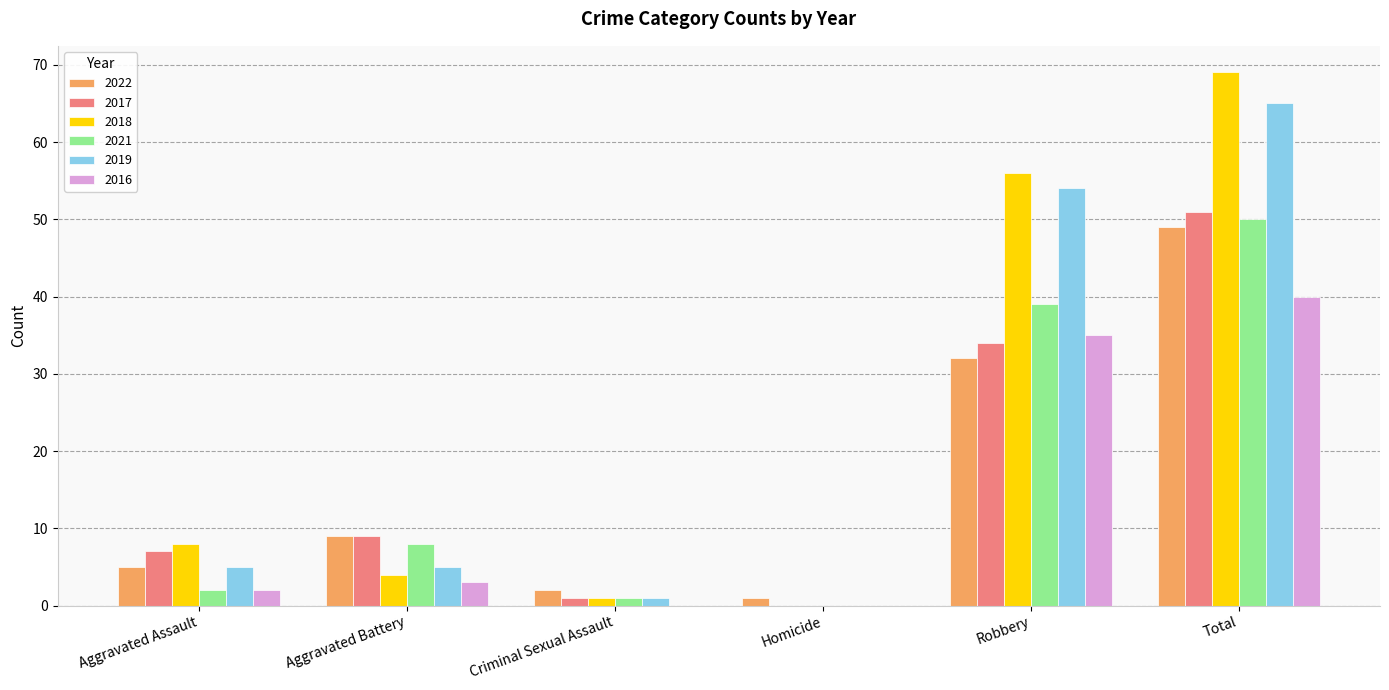

Count the number of data series in this chart.

6